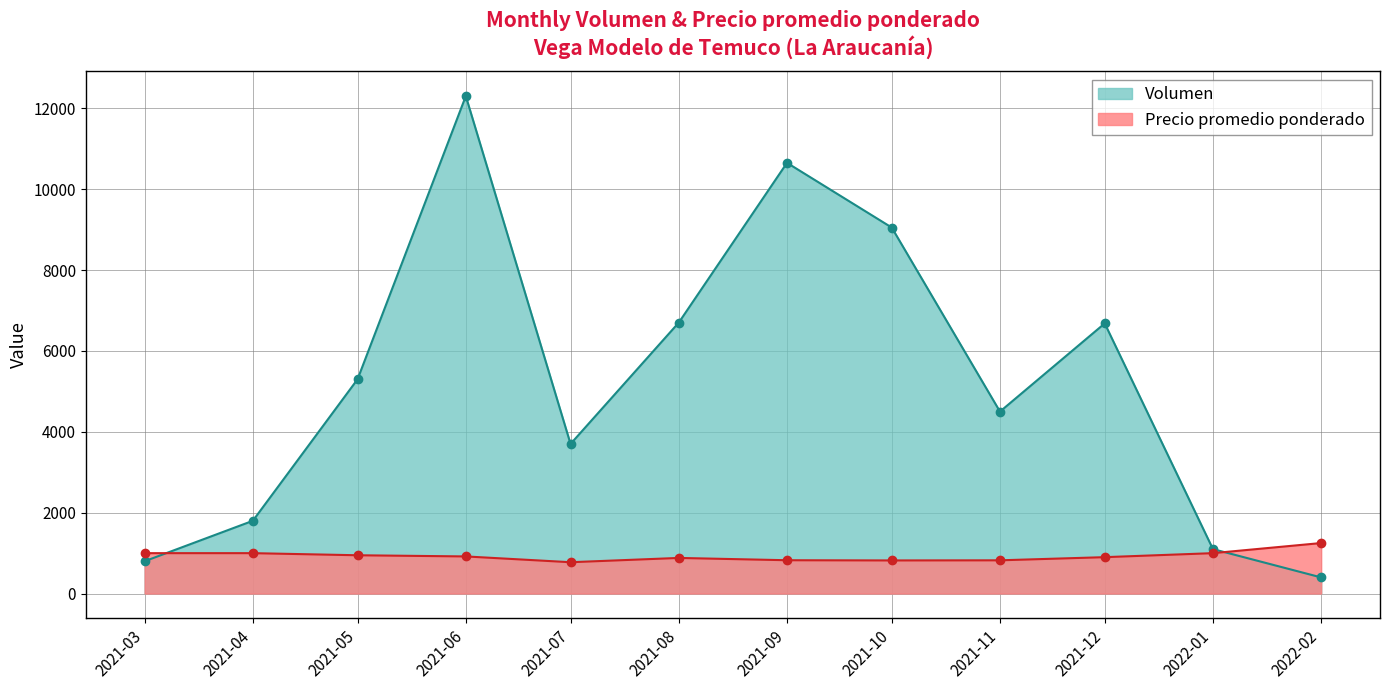

Does the chart display data point markers on the line(s)?

Yes